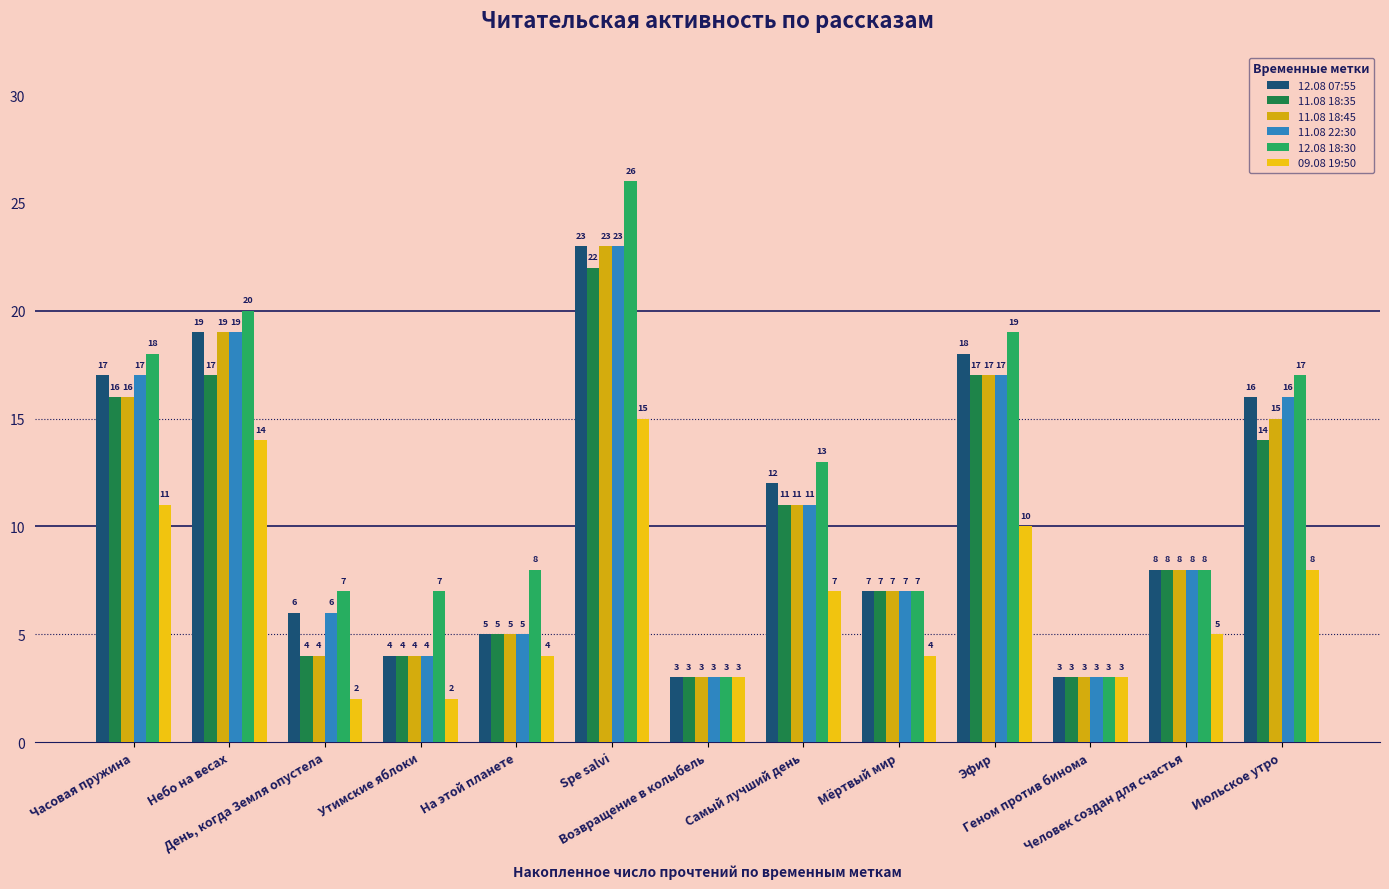

How many groups of bars are there?

13